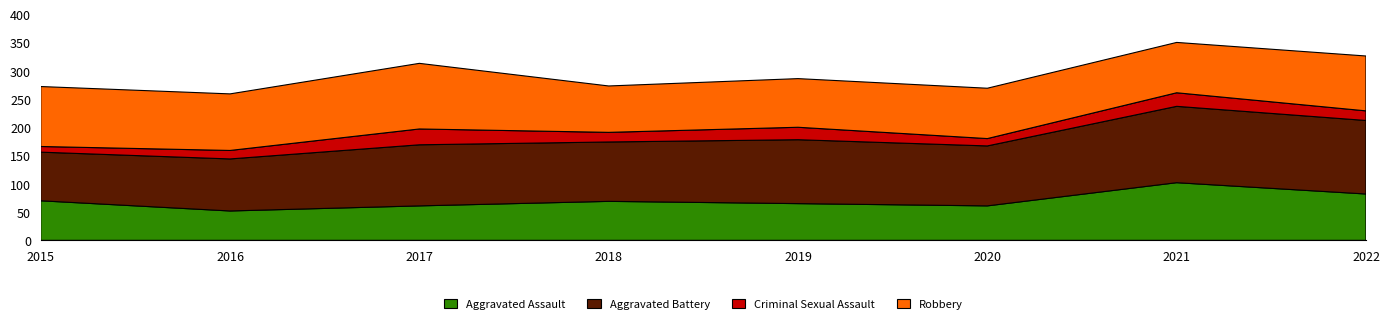

Reading left to right, extract all data points from this chart.

Aggravated Assault: 70	52	61	69	65	61	102	82
Aggravated Battery: 86	92	108	105	113	106	135	130
Criminal Sexual Assault: 10	15	28	17	22	13	24	17
Robbery: 106	100	116	82	86	89	89	97